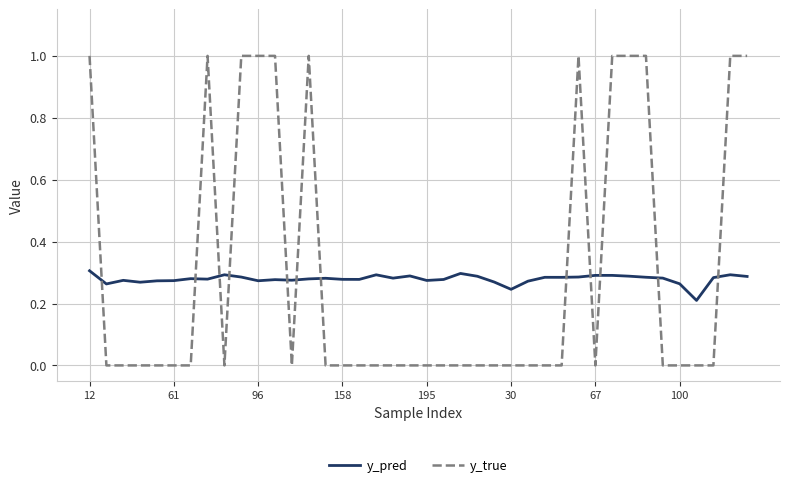

List the series in order of their peak value, highest first.

y_true, y_pred